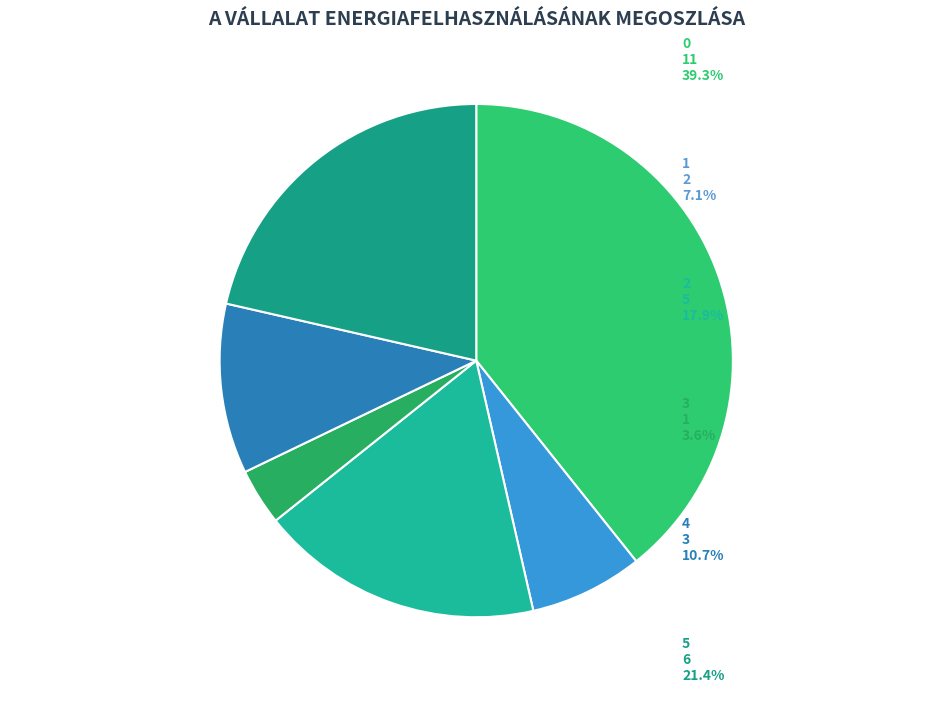

Is the sum of 4 and 2 greater than half?

No